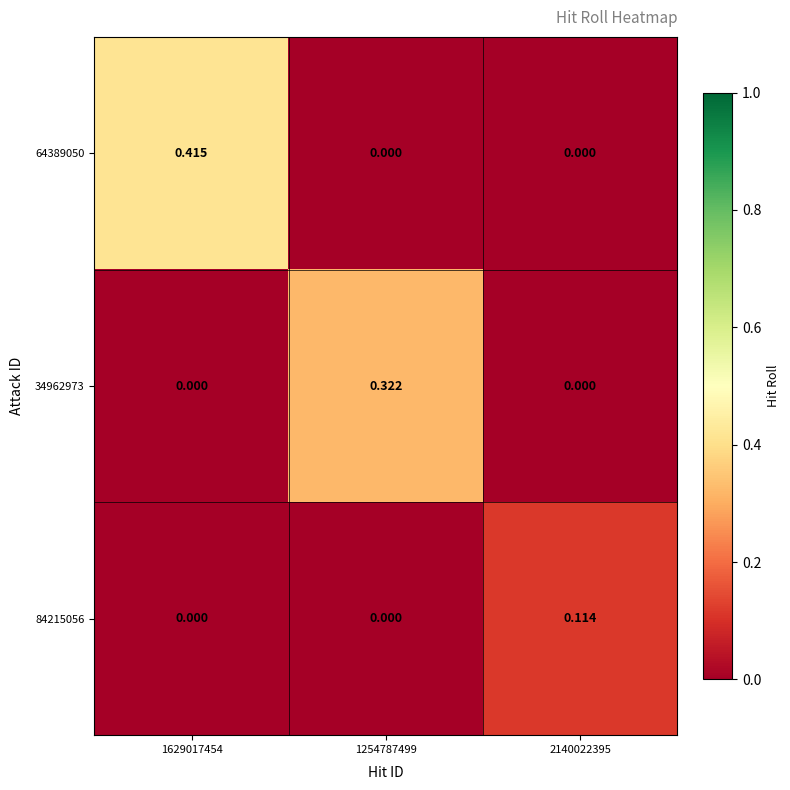

Is the value of 84215056 at 2140022395 greater than the value of 64389050 at 1629017454?

No